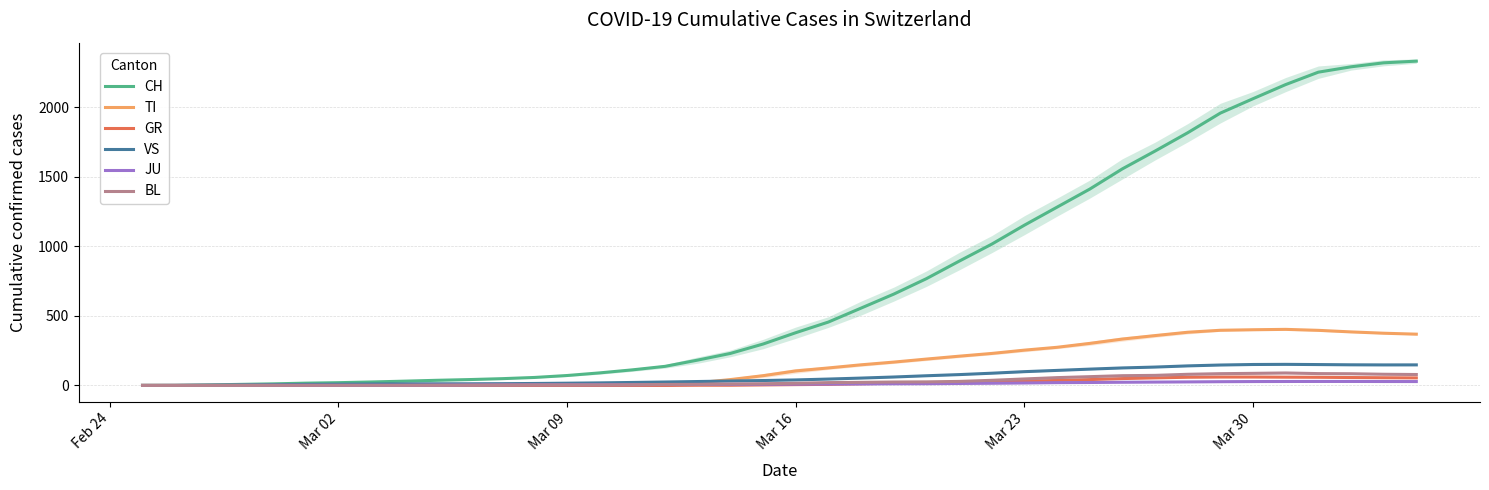

What is the highest value of the CH series?

2333.3